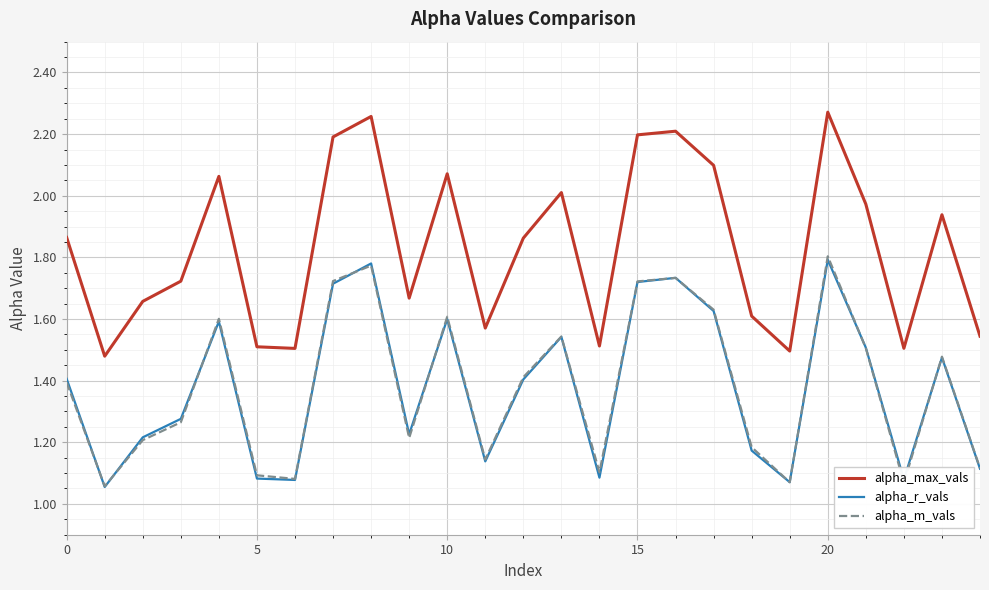

Which series has the largest total across all categories?

alpha_max_vals